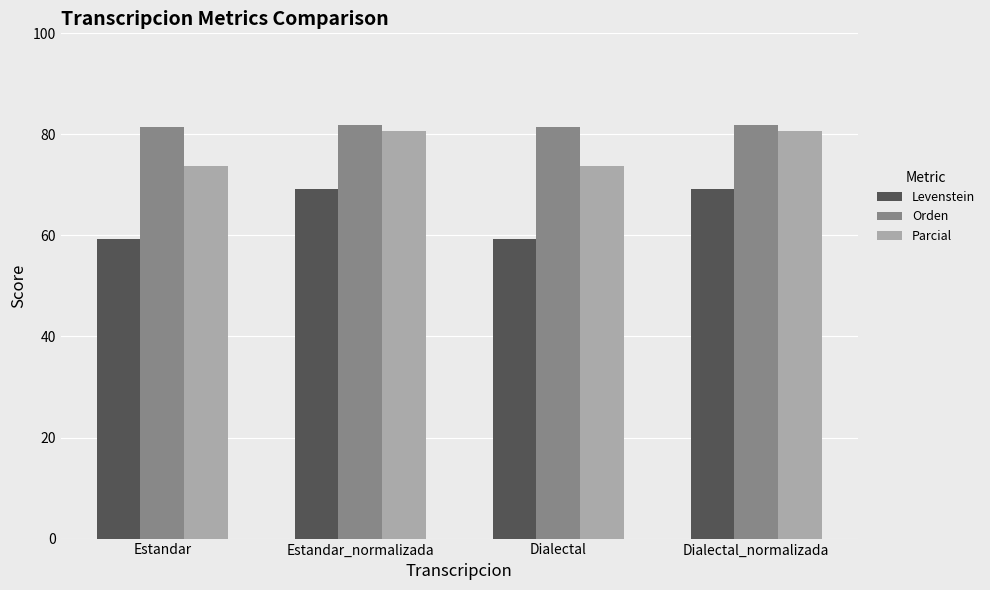

The Levenstein series shows 69.2 at Estandar_normalizada. True or false?

True